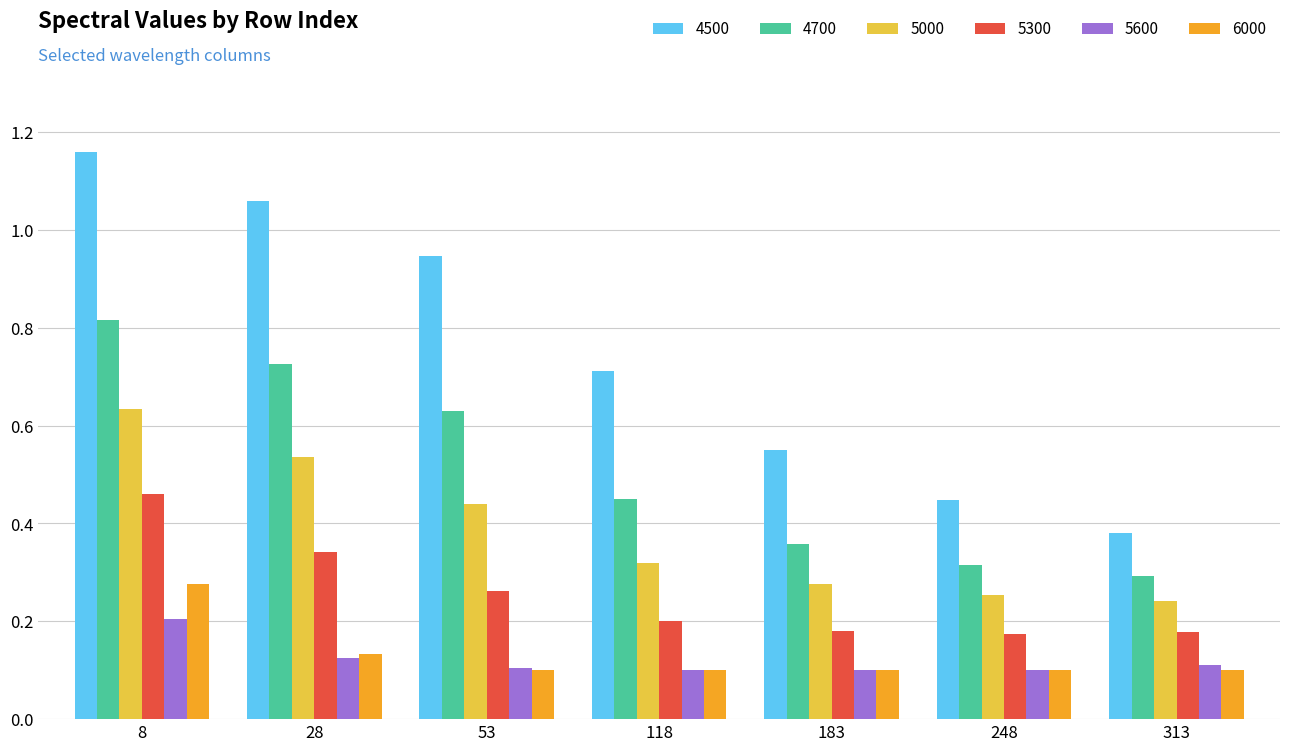

The 4700 series shows 0.2 at 183. True or false?

False